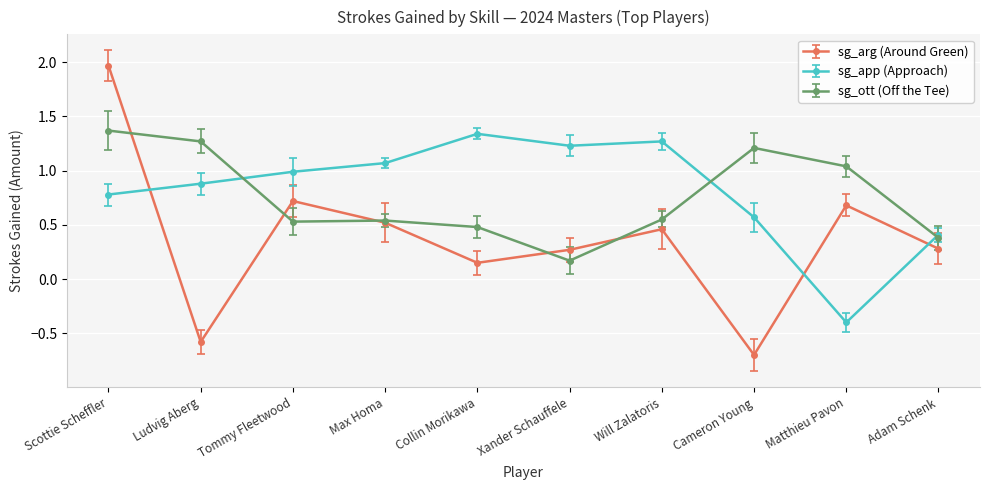

Count the number of data series in this chart.

3